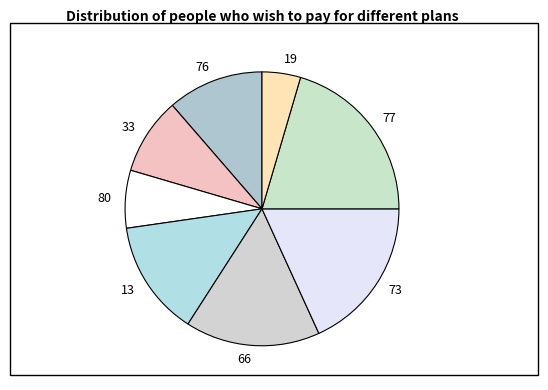

Which slice is the smallest?

19